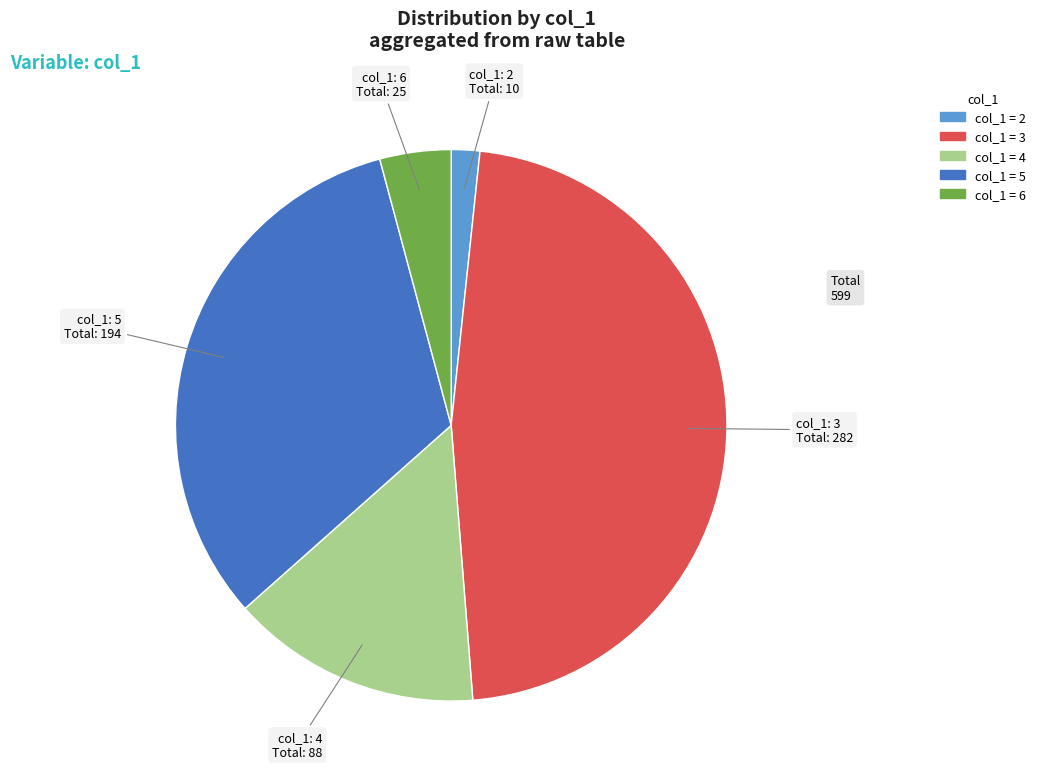

Does any single category account for the majority?

No